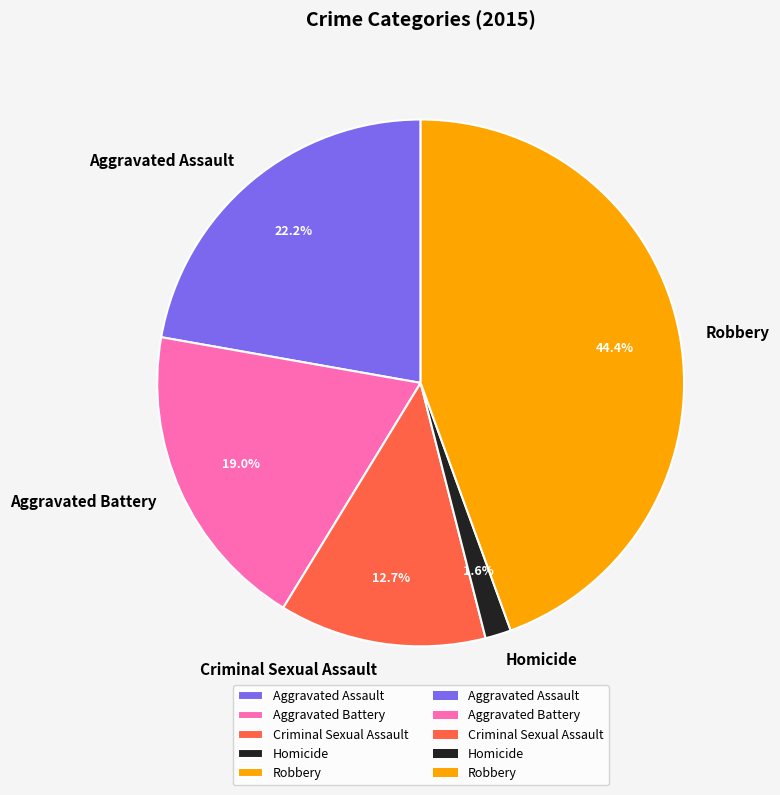

To the nearest percent, what is the combined percentage of Robbery and Aggravated Assault?

67%